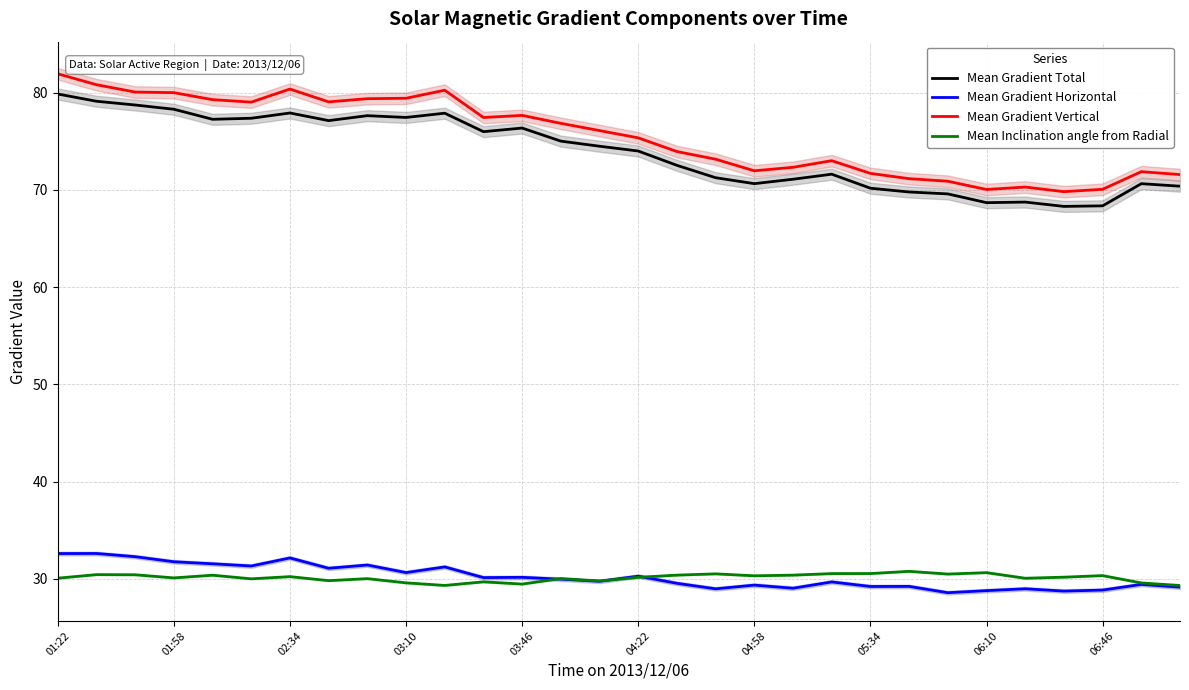

The Mean Gradient Total series shows 38.3 at 04:22. True or false?

False